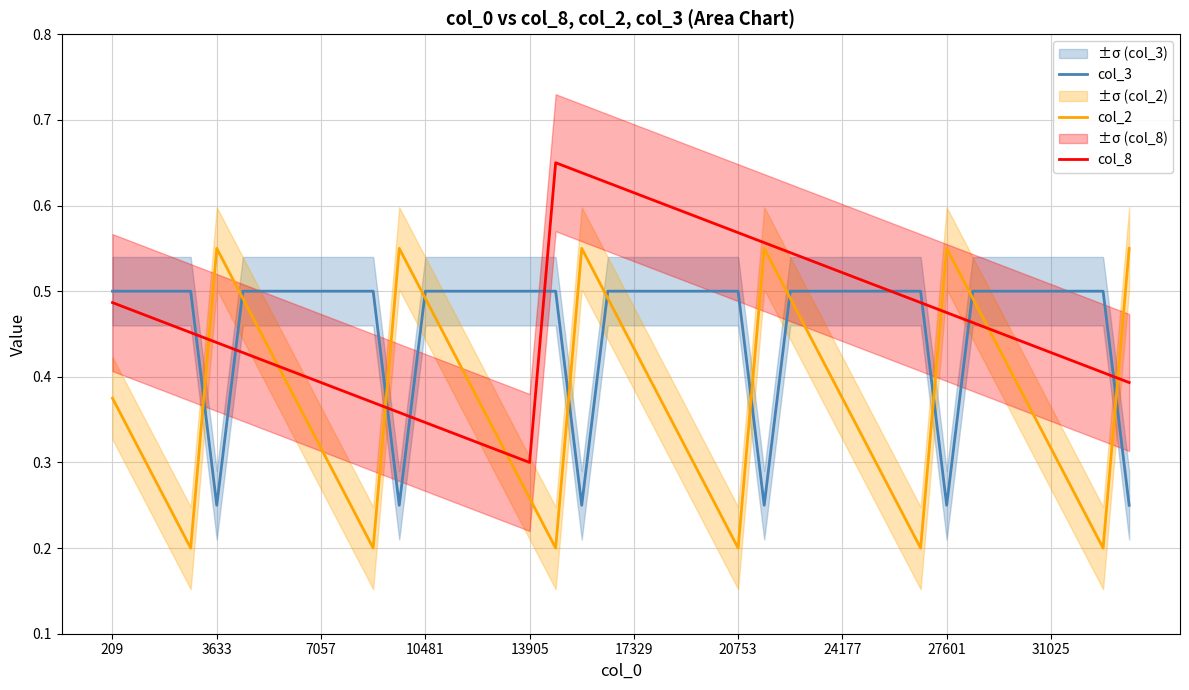

What is the difference between the maximum and minimum values in the col_8 series?

0.4